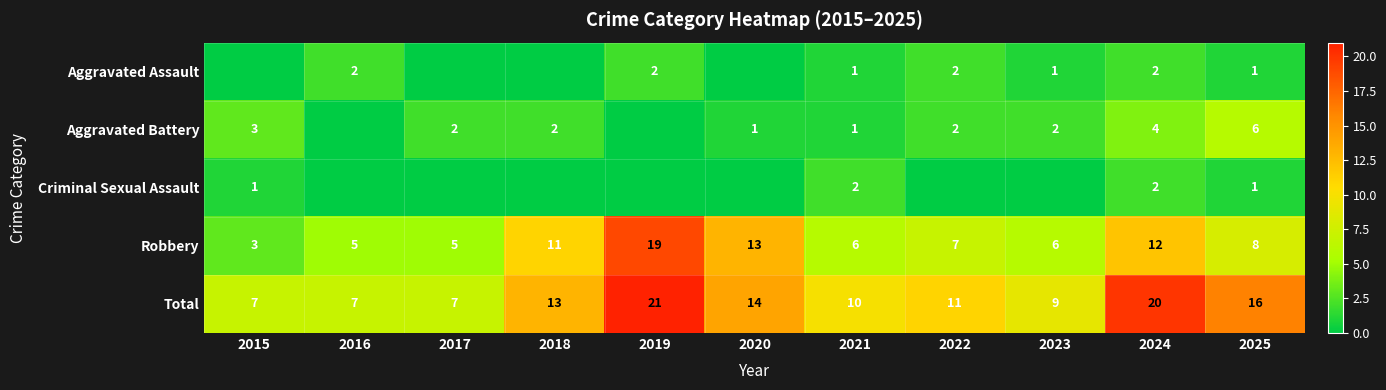

At which label does Robbery first exceed 7?

2018